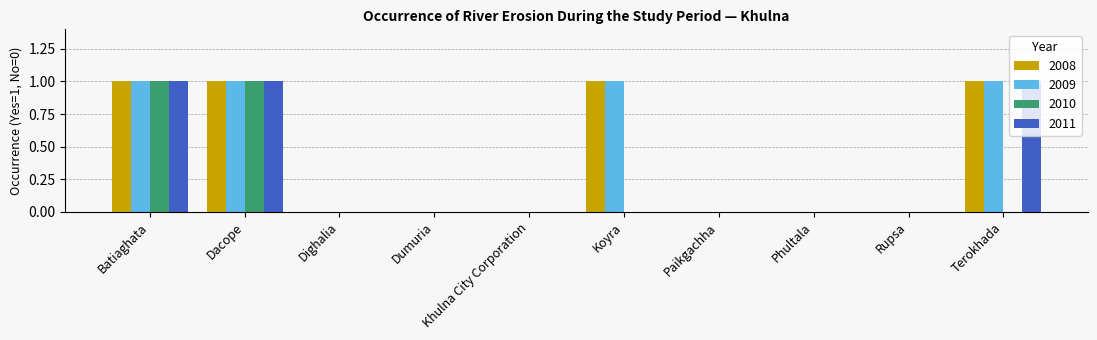

How many distinct data groups are displayed?

4